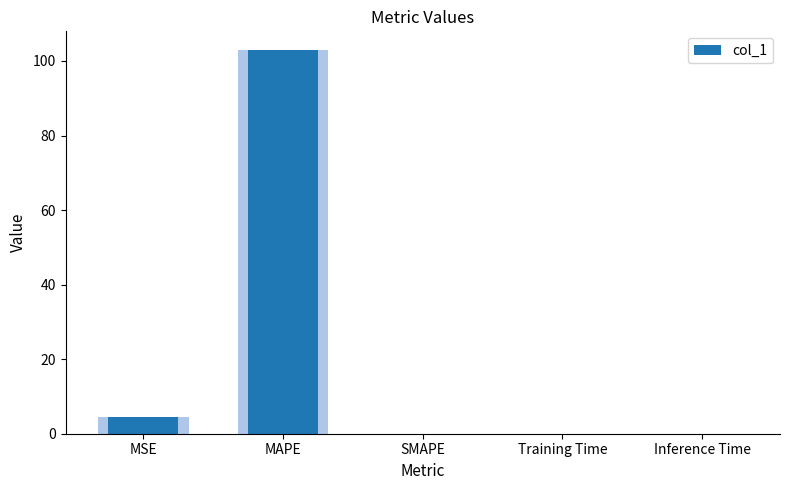

What is the sum of all values?

107.4